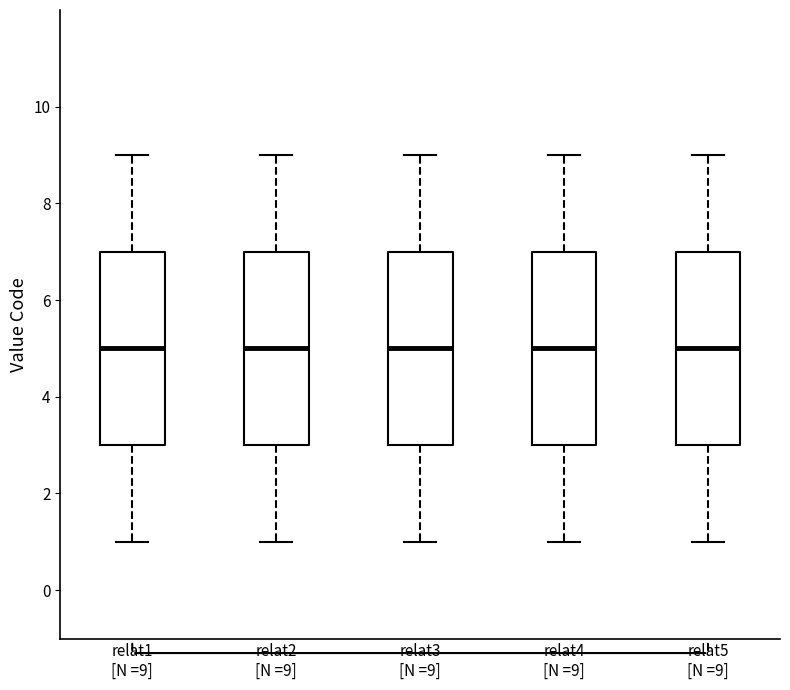

Reading left to right, transcribe this box plot: for each box, give where its median line is, the range the box spans, and where its two whiskers end, as read against the y-axis. The values are not printed on the chart, so give them approximately, as read against the axis.

relat1 [N =9]: median 5, box 3 to 7, whiskers 1 to 9
relat2 [N =9]: median 5, box 3 to 7, whiskers 1 to 9
relat3 [N =9]: median 5, box 3 to 7, whiskers 1 to 9
relat4 [N =9]: median 5, box 3 to 7, whiskers 1 to 9
relat5 [N =9]: median 5, box 3 to 7, whiskers 1 to 9